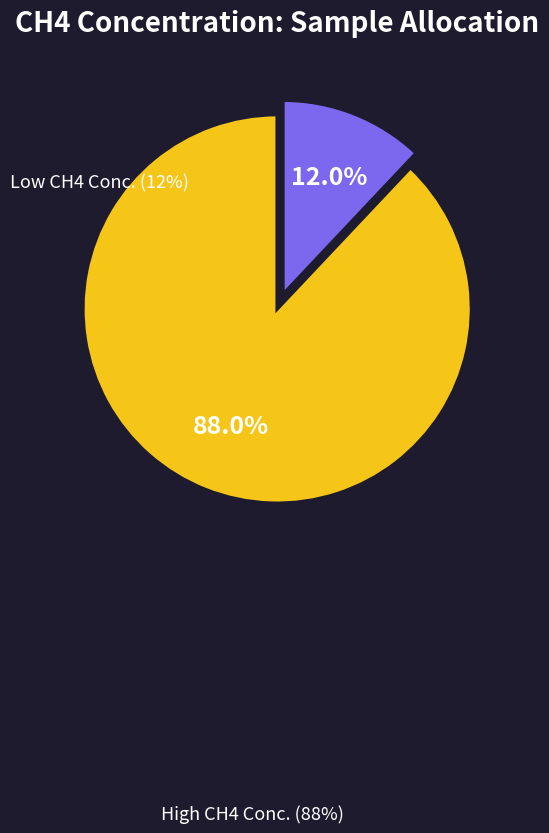

Does any single category account for the majority?

Yes